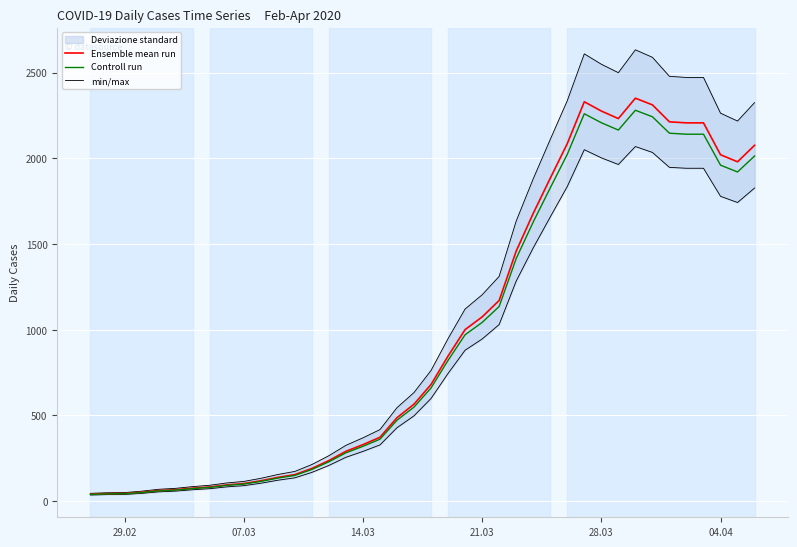

Is the value of min/max at 15 greater than the value of Controll run at 13?

Yes